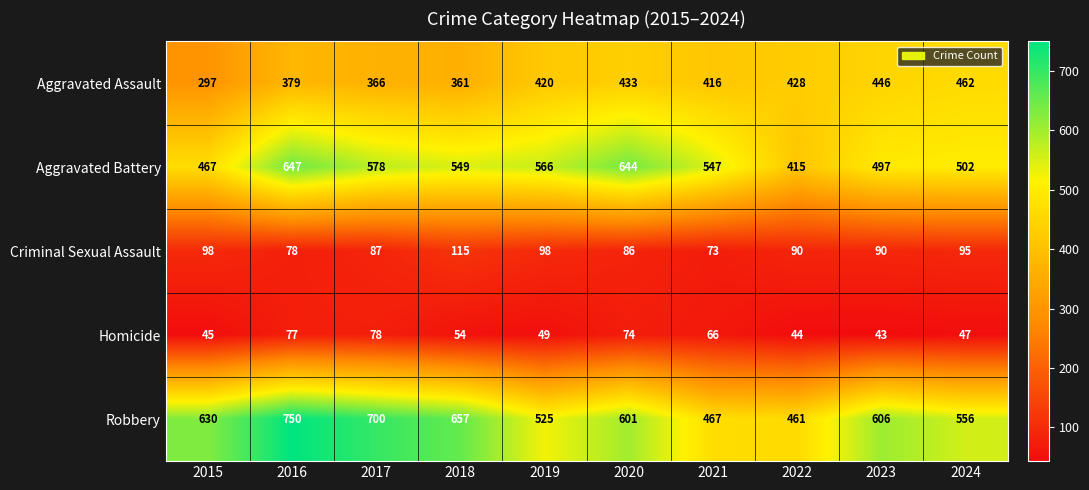

At how many categories does at least one series exceed 603?

6